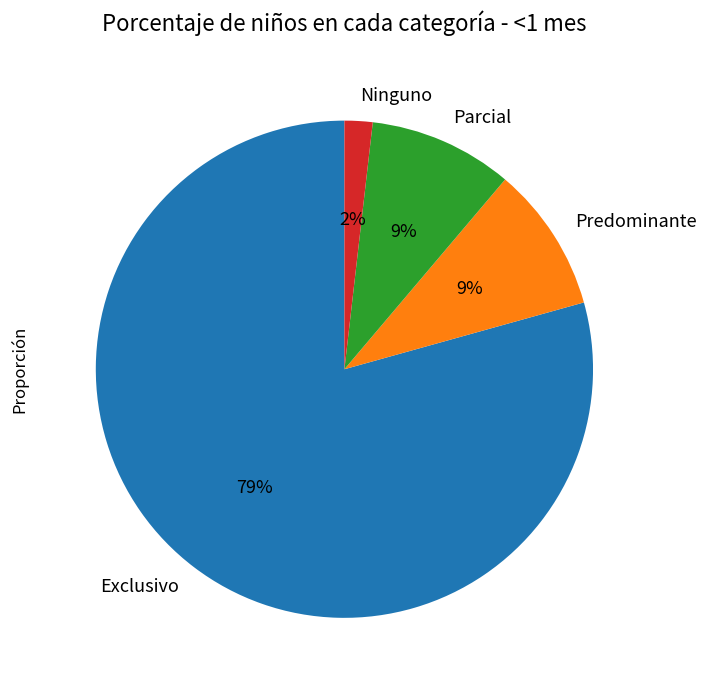

Is the sum of Predominante and Exclusivo greater than half?

Yes